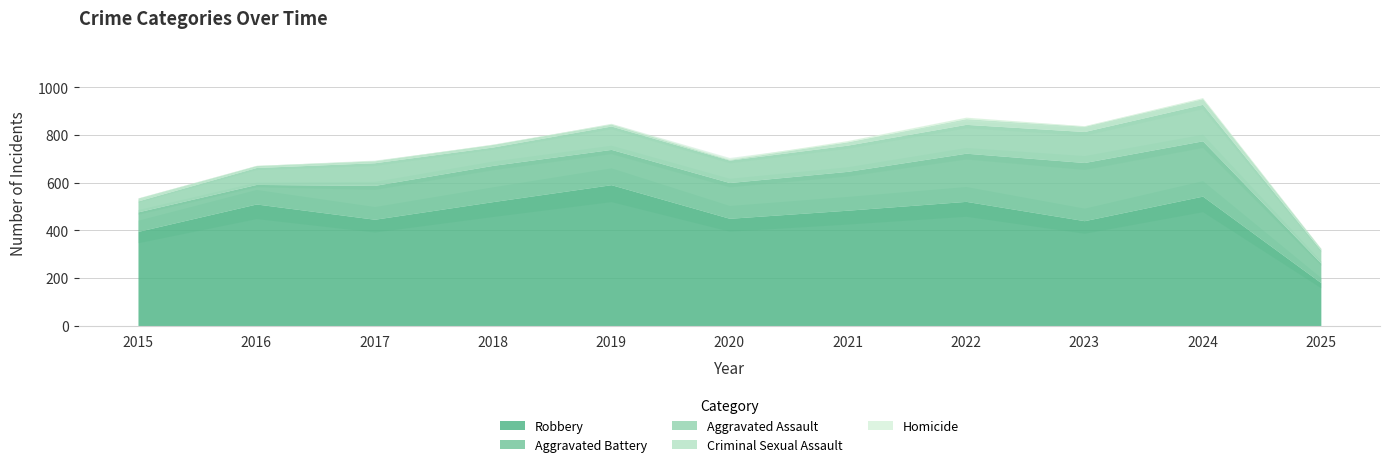

True or false: Robbery and Aggravated Assault intersect in this chart.

False